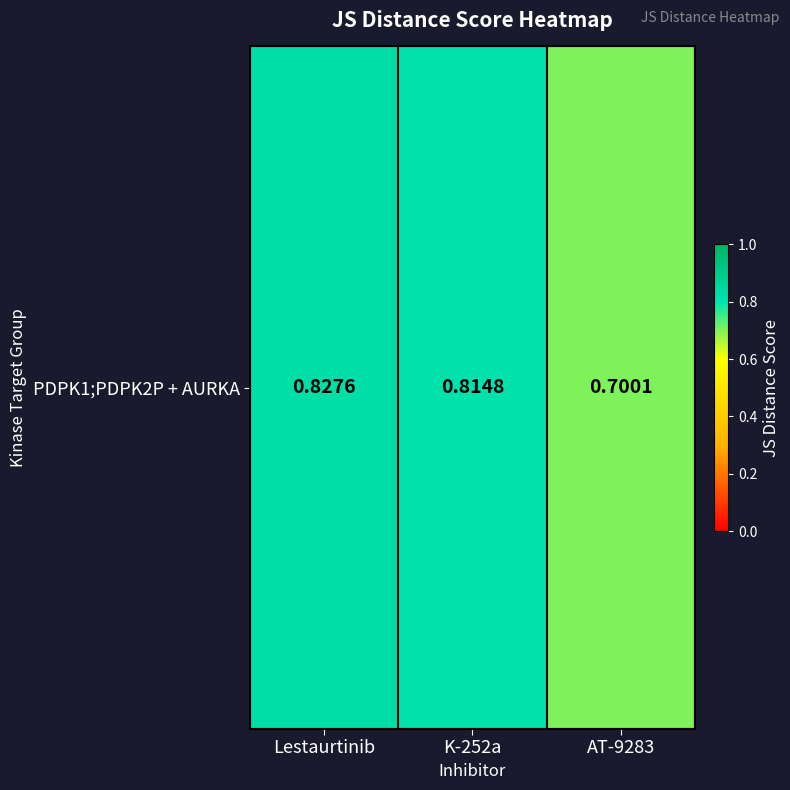

Is it true that the value at K-252a is 0.8?

True